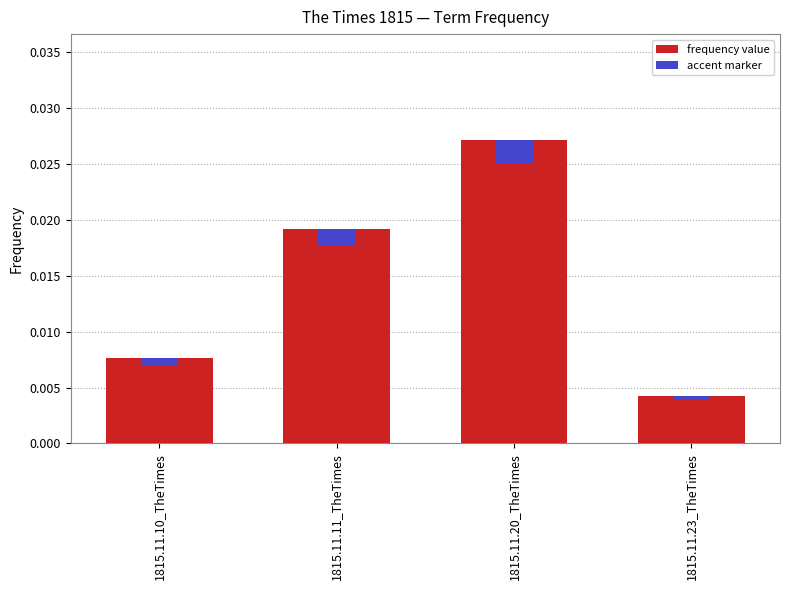

What is the label of the 3rd bar from the right?

1815.11.11_TheTimes